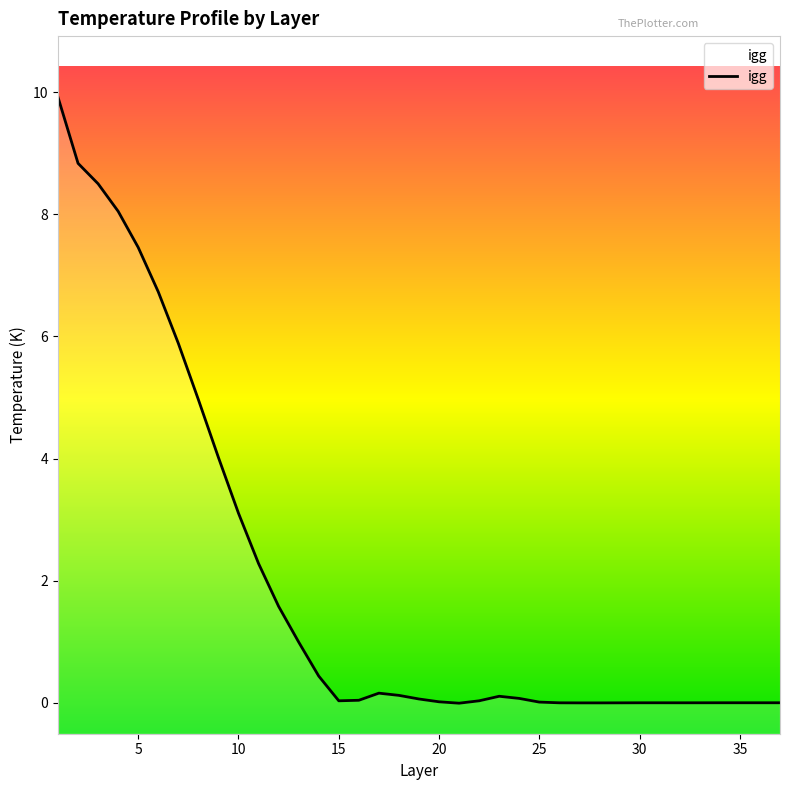

Where is the first local minimum?

15